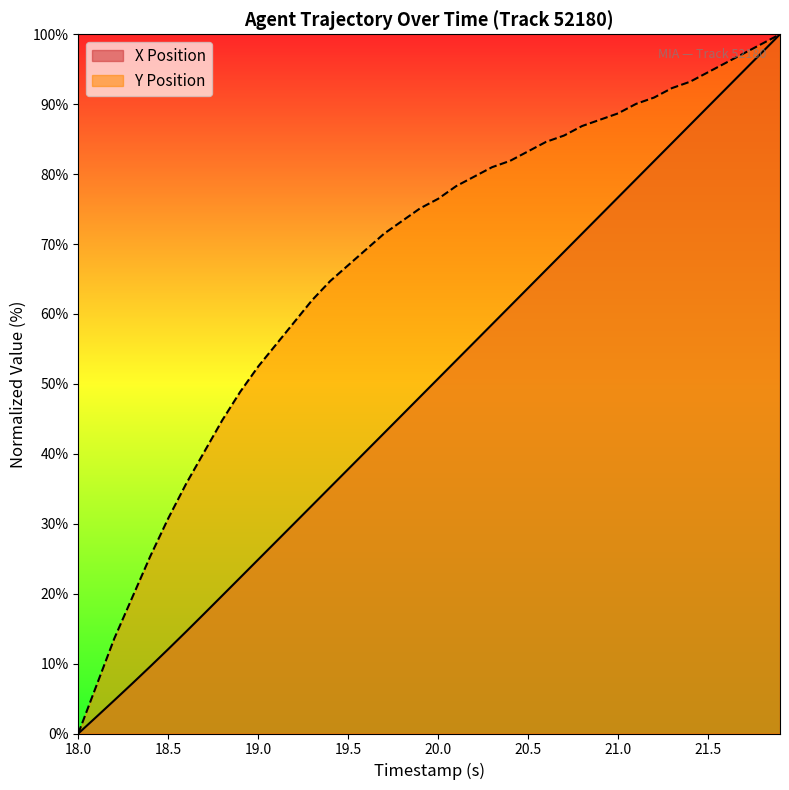

Rank the series by their average value, from lowest to highest.

X Position, Y Position